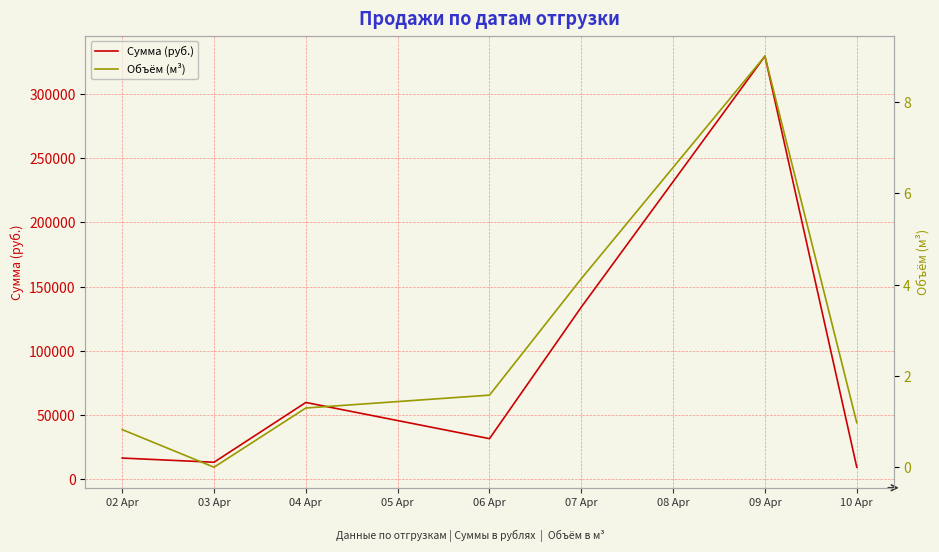

At which label is Сумма (руб.) closest to 169376?

07 Apr